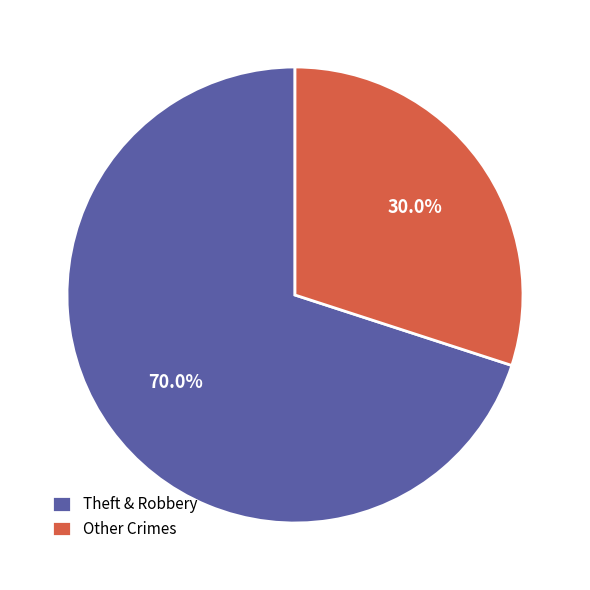

How much of the chart is everything except Theft & Robbery?

30.0%